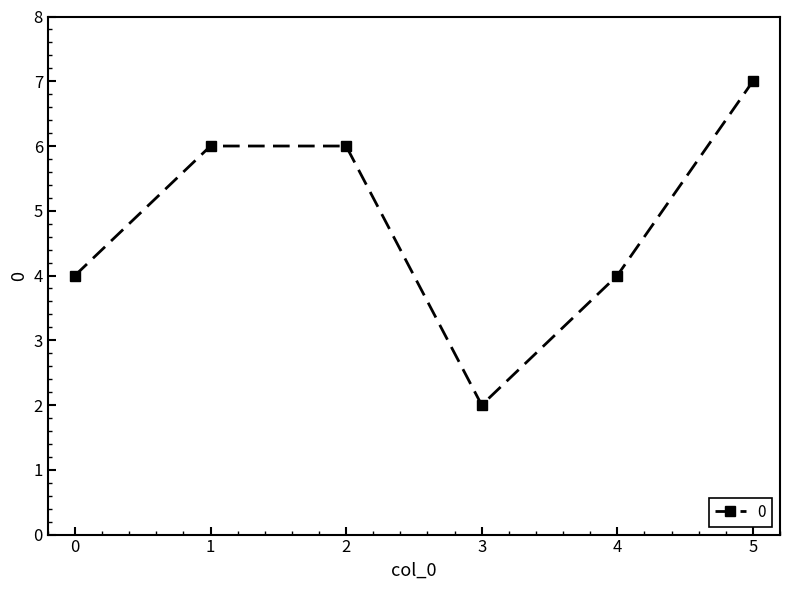

What is the maximum value shown in the chart?

7